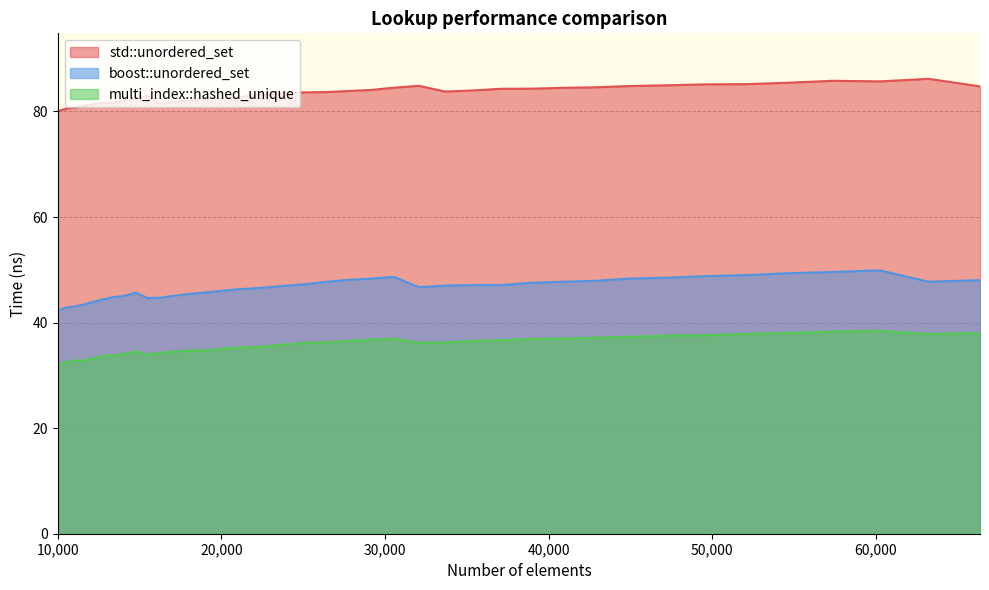

Which series has the largest total across all categories?

std::unordered_set